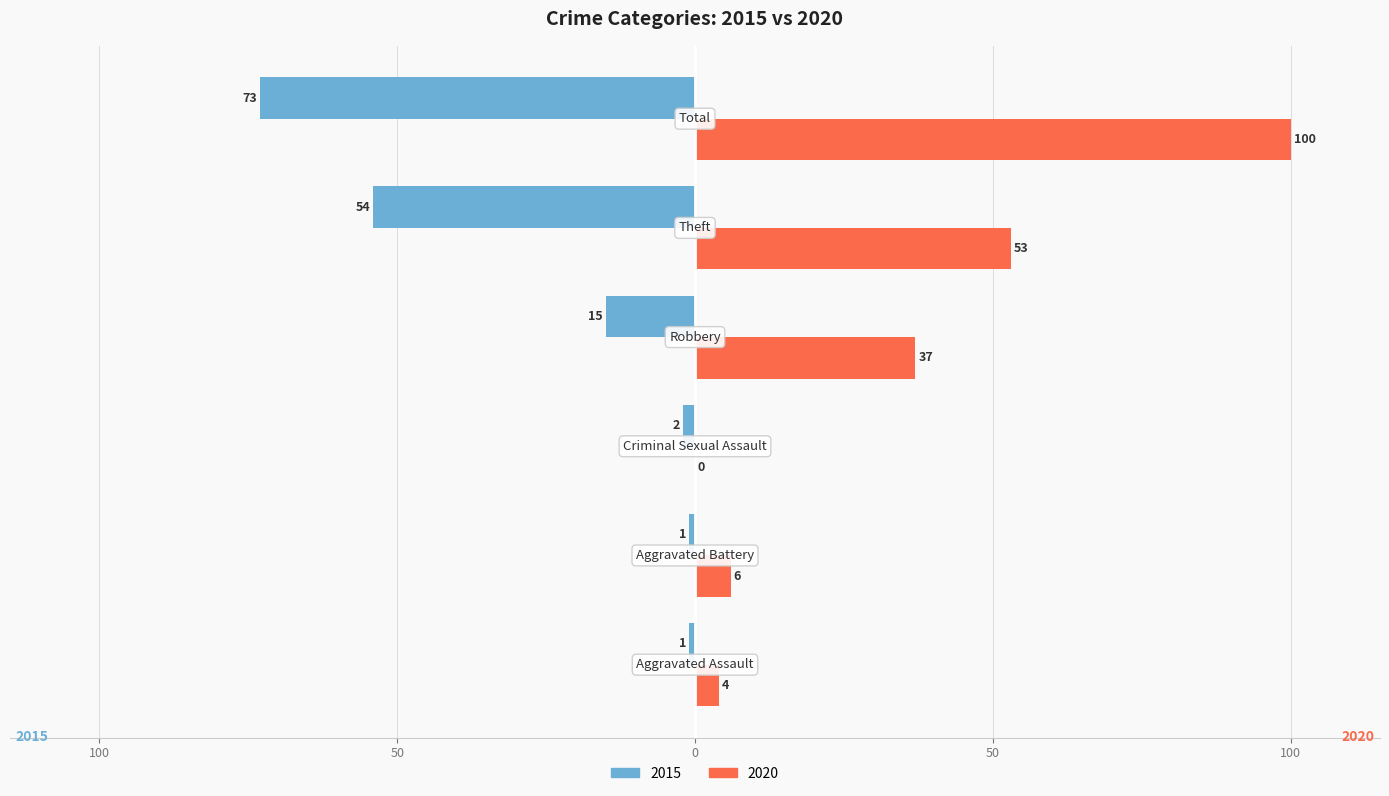

Reading right to left, list all the values displayed in this chart.

2015: Total=-73	Theft=-54	Robbery=-15	Criminal Sexual Assault=-2	Aggravated Battery=-1	Aggravated Assault=-1
2020: Total=100	Theft=53	Robbery=37	Criminal Sexual Assault=0	Aggravated Battery=6	Aggravated Assault=4